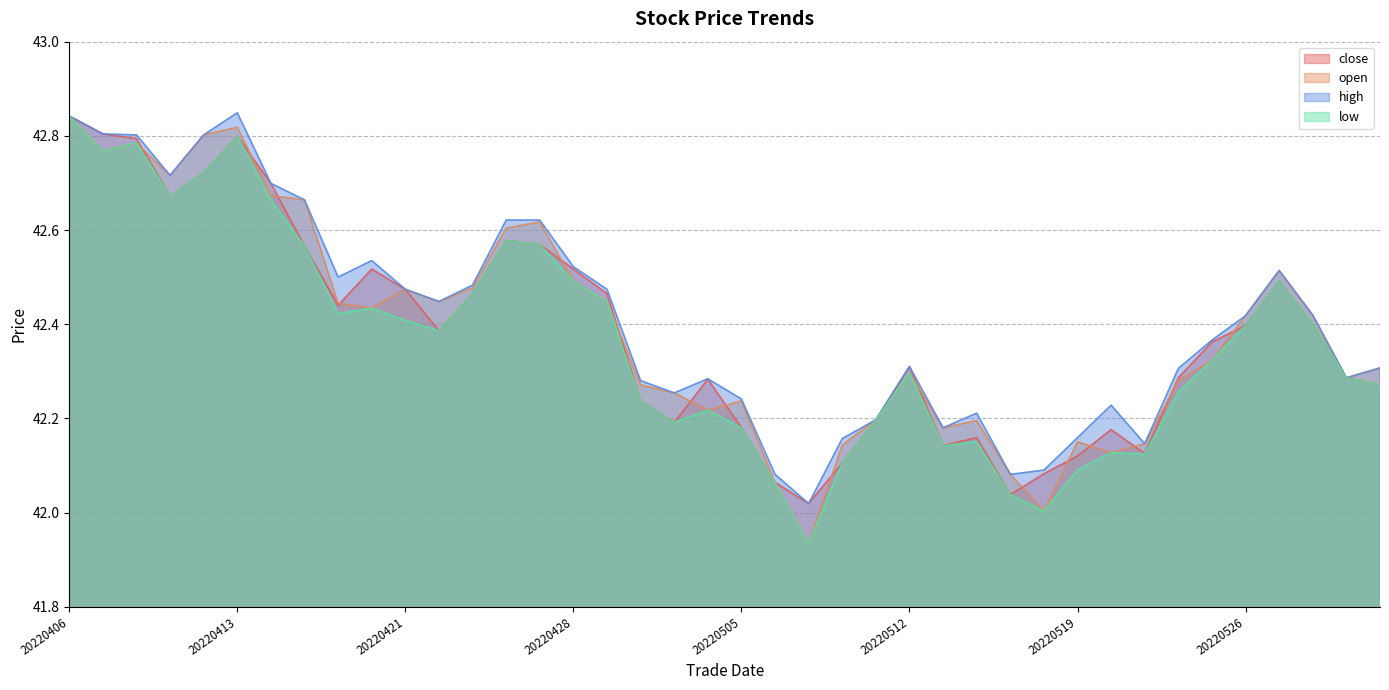

Rank the series at 20220510 from lowest to highest value.

close, low, open, high